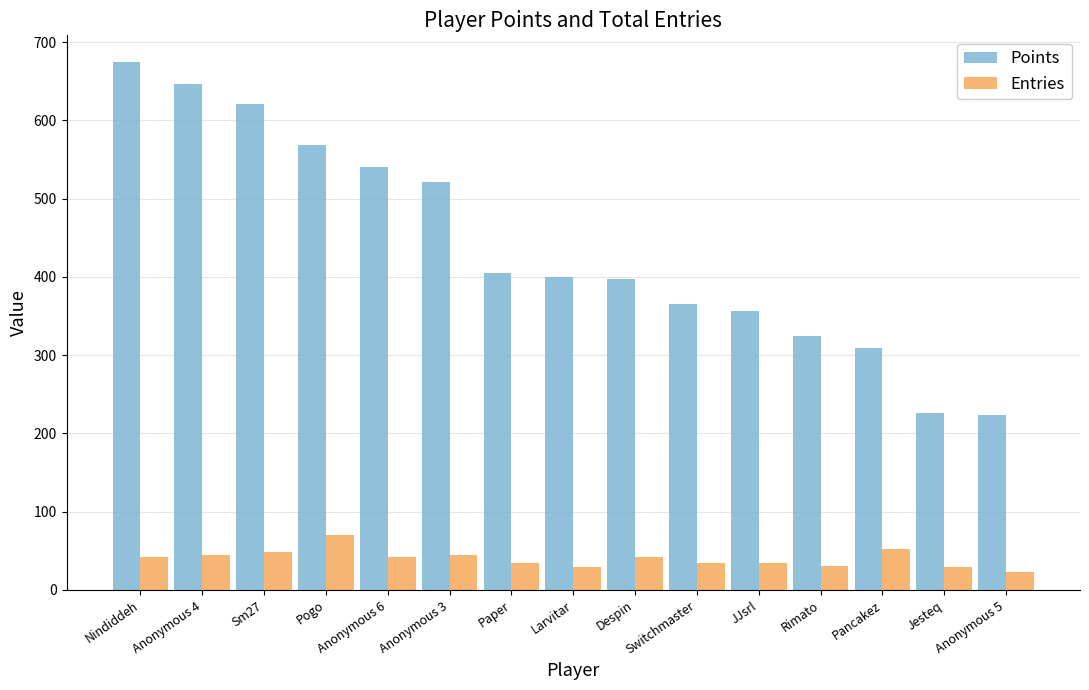

Which label corresponds to the largest value in the chart?

Nindiddeh